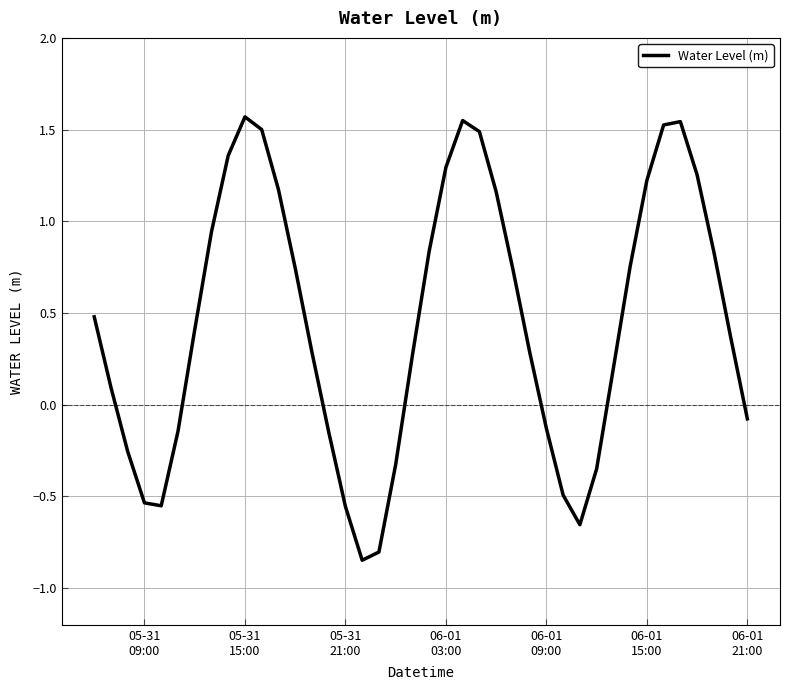

What is the greatest value displayed?

1.6